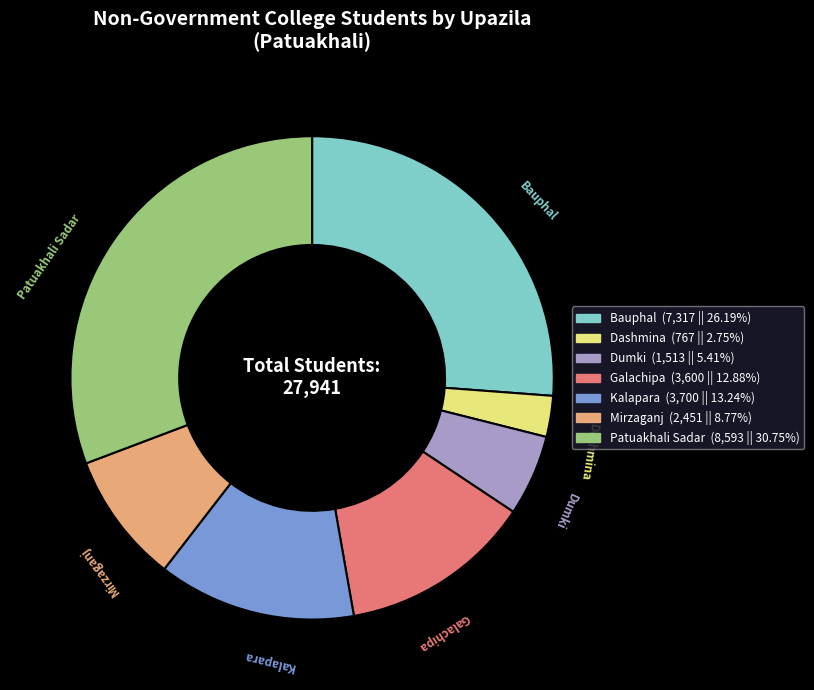

Is there a majority slice in this chart?

No